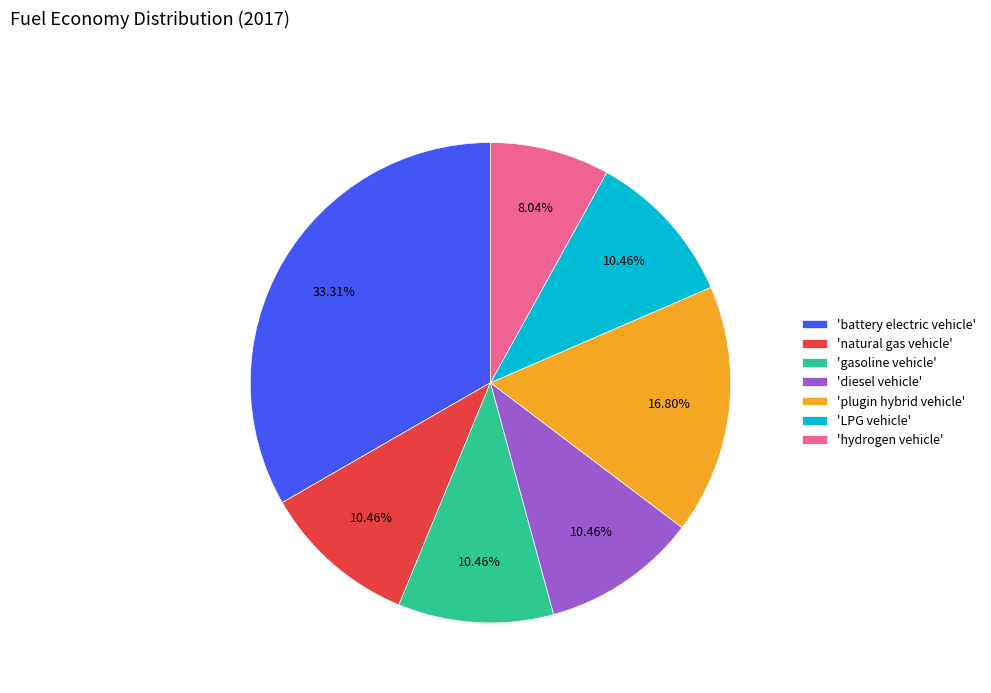

Does any single category account for the majority?

No